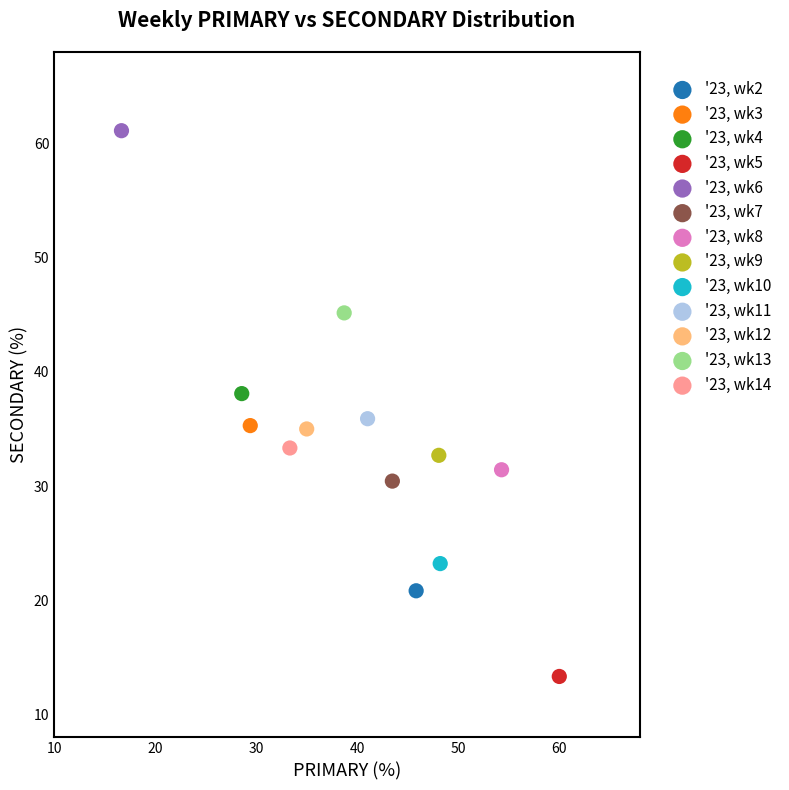

Which series reaches the minimum Y coordinate?

'23, wk5